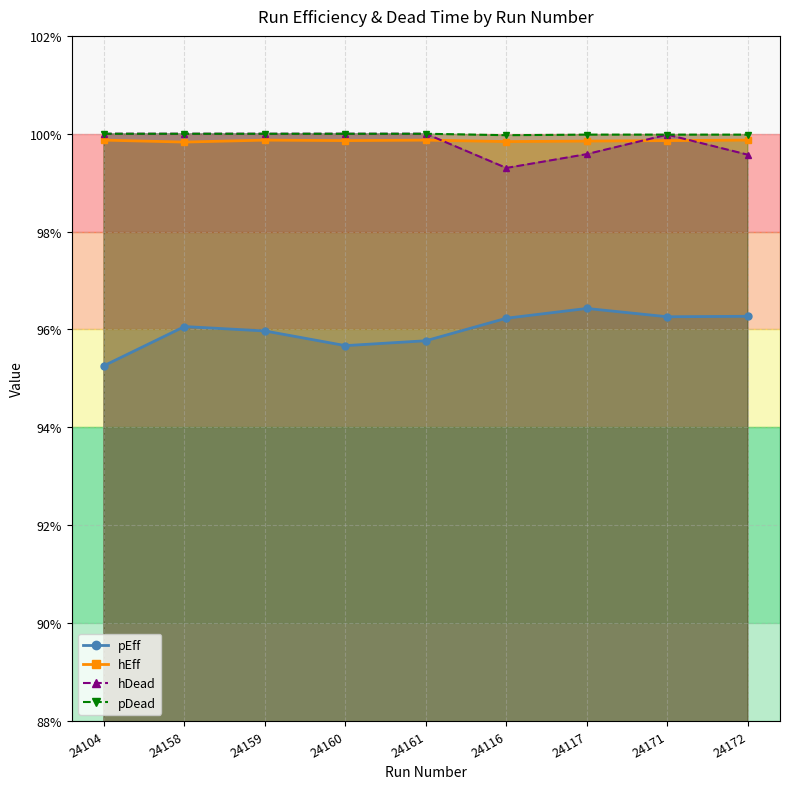

Reading left to right, extract all data points from this chart.

pEff: 24104=1.0	24158=1.0	24159=1.0	24160=1.0	24161=1.0	24116=1.0	24117=1.0	24171=1.0	24172=1.0
hEff: 24104=1.0	24158=1.0	24159=1.0	24160=1.0	24161=1.0	24116=1.0	24117=1.0	24171=1.0	24172=1.0
hDead: 24104=1.0	24158=1.0	24159=1.0	24160=1.0	24161=1.0	24116=1.0	24117=1.0	24171=1.0	24172=1.0
pDead: 24104=1.0	24158=1.0	24159=1.0	24160=1.0	24161=1.0	24116=1.0	24117=1.0	24171=1.0	24172=1.0